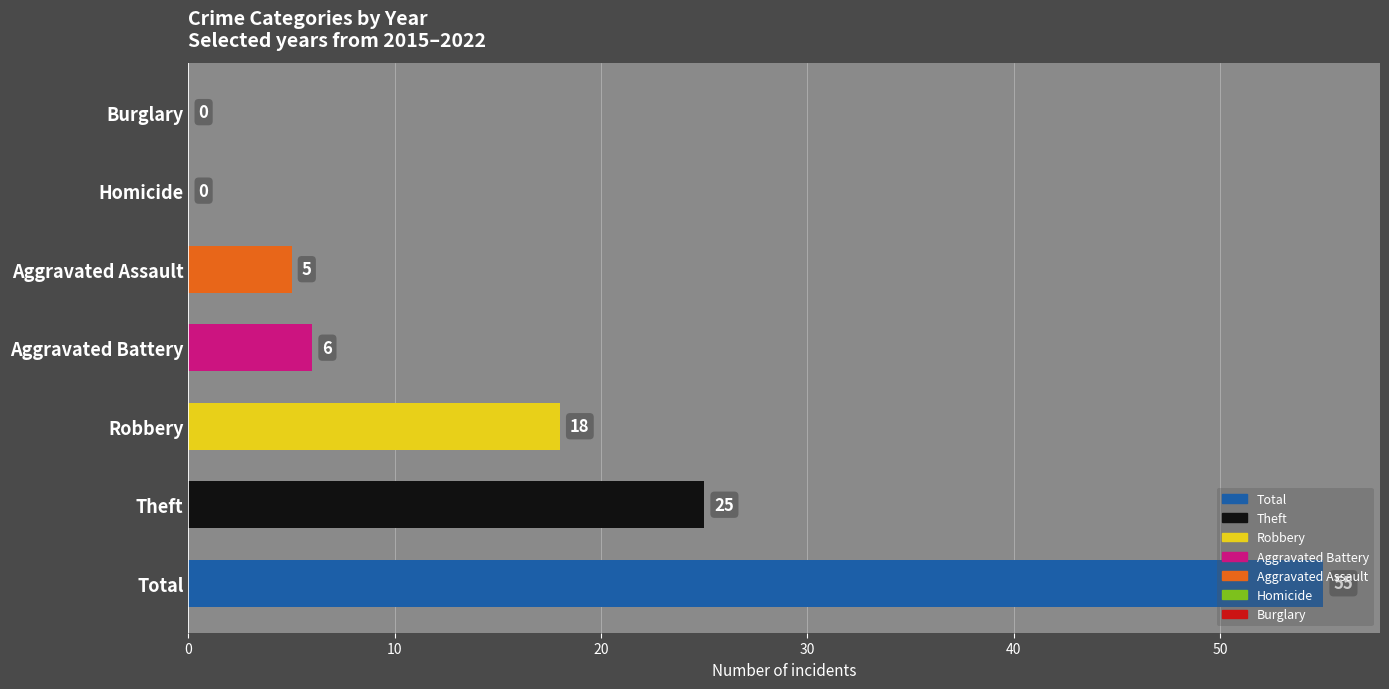

True or false: the data shows 10 at Aggravated Battery.

False